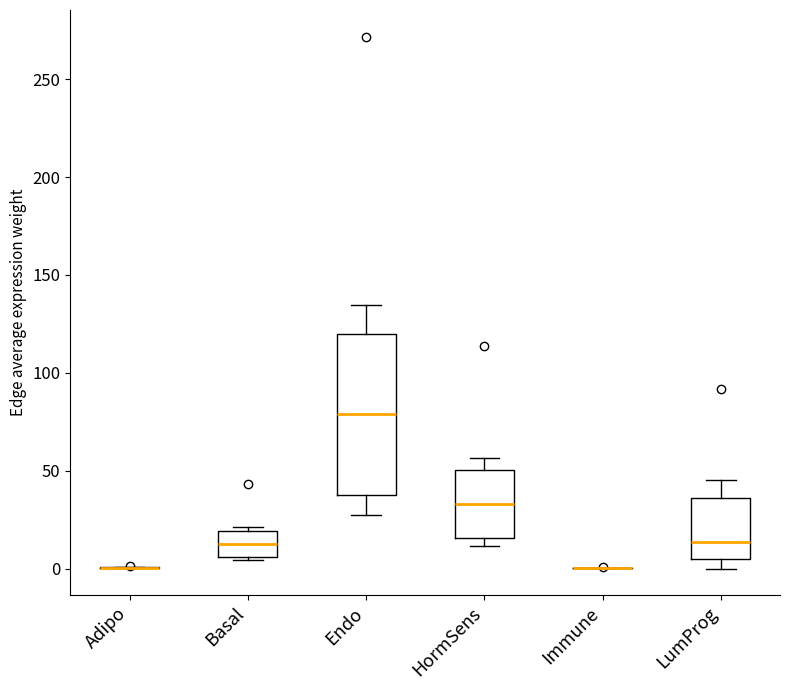

Which box is the tallest, from its lower edge to its upper edge?

Endo